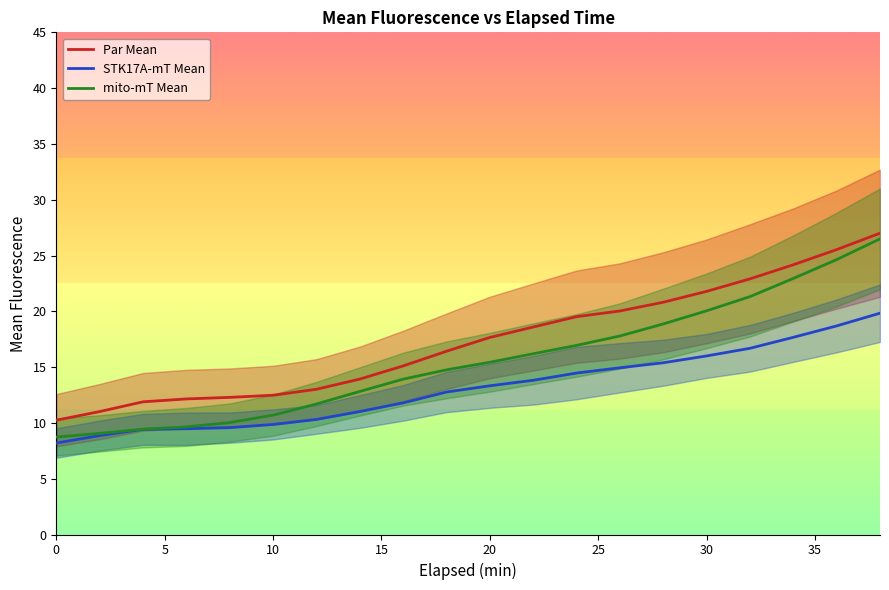

What is the lowest value of the Par Mean series?

10.2